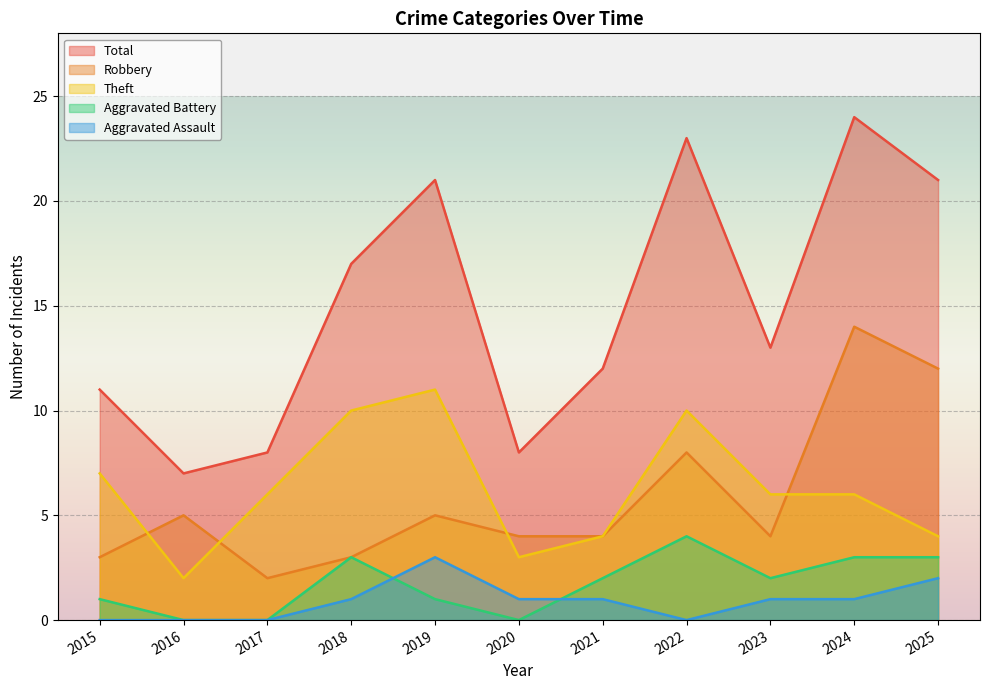

What is the difference between the highest and lowest values at 2020?

8